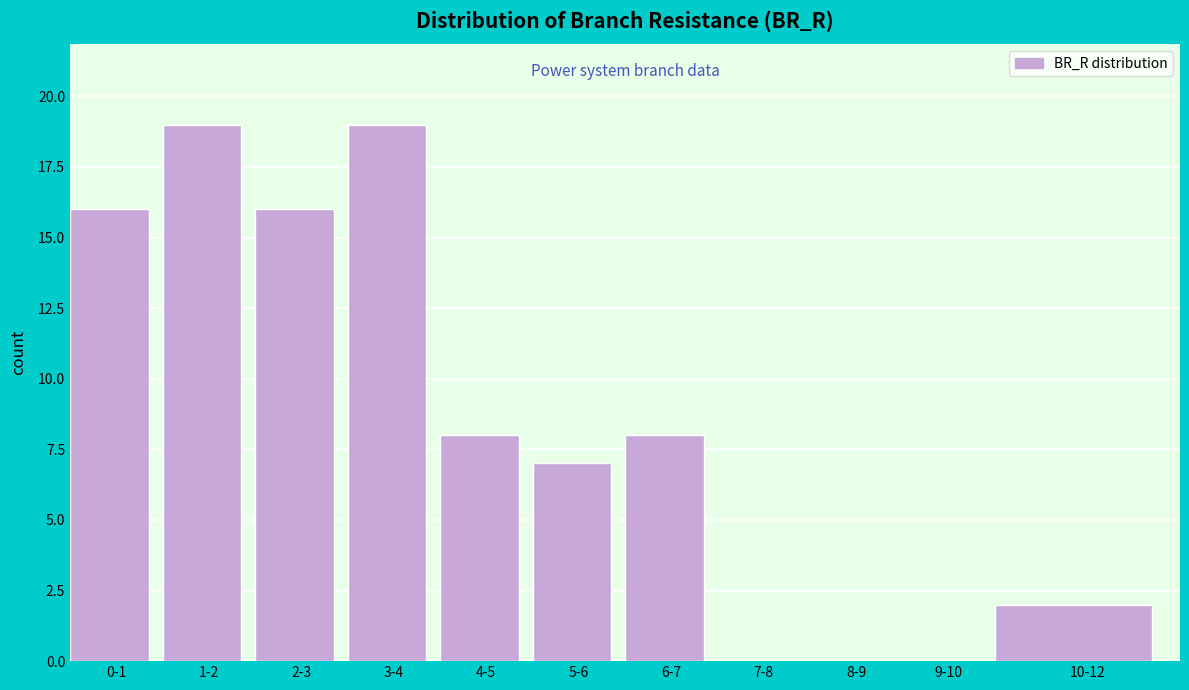

Reading left to right, list all the values displayed in this chart.

0-1=16	1-2=19	2-3=16	3-4=19	4-5=8	5-6=7	6-7=8	7-8=0	8-9=0	9-10=0	10-12=2